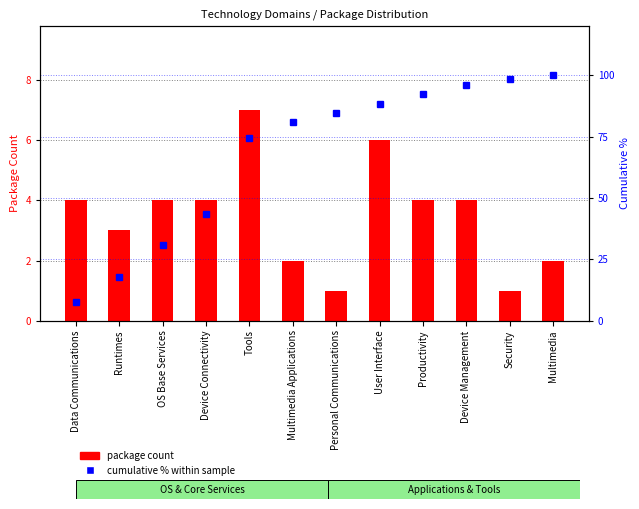

Reading left to right, what are all the values shown in this chart?

Package Count: 4.0	3.0	4.0	4.0	7.0	2.0	1.0	6.0	4.0	4.0	1.0	2.0
Cumulative % within sample: 7.7	17.9	30.8	43.6	74.4	80.8	84.6	88.5	92.3	96.2	98.7	100.0